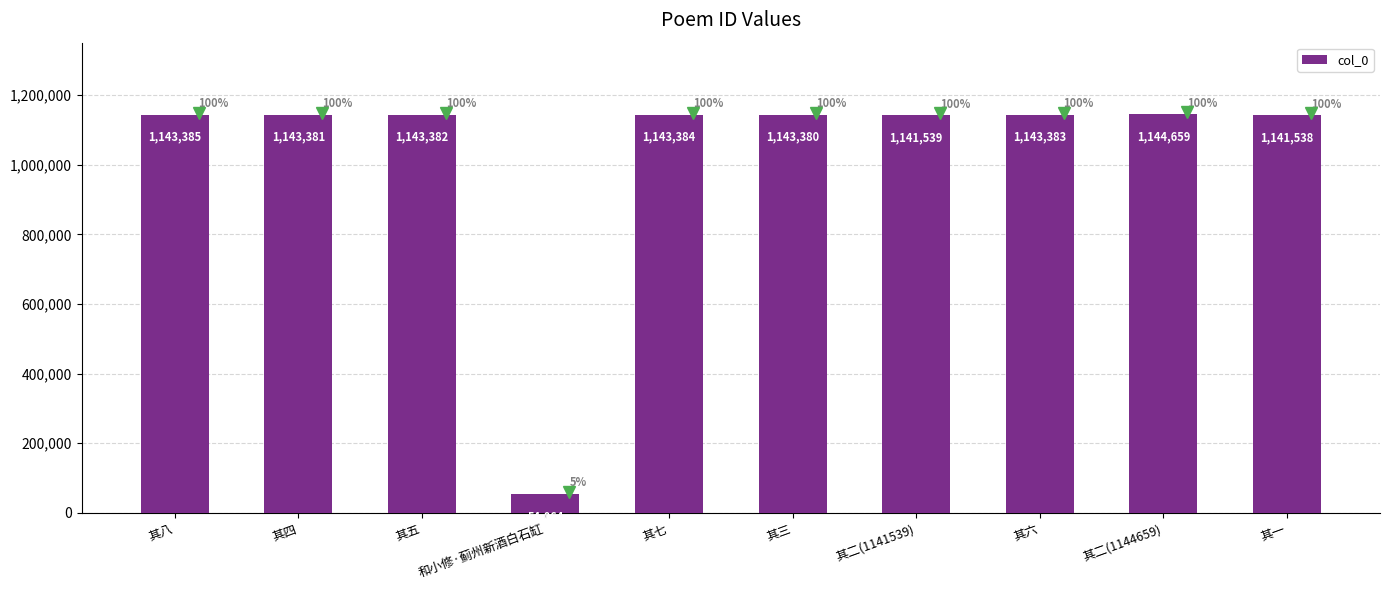

The value at 其三 is 1565238. True or false?

False